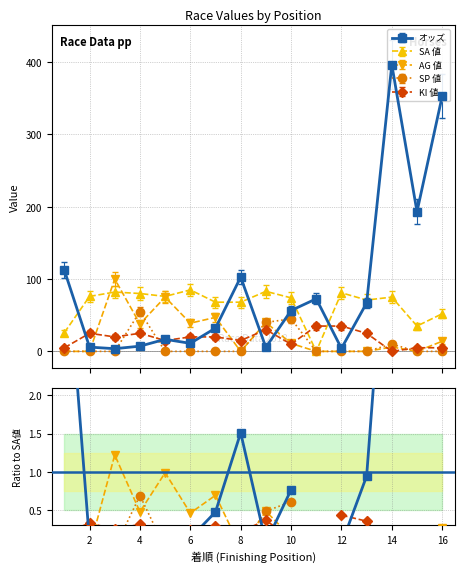

True or false: SP 値 and SA 値 intersect in this chart.

False